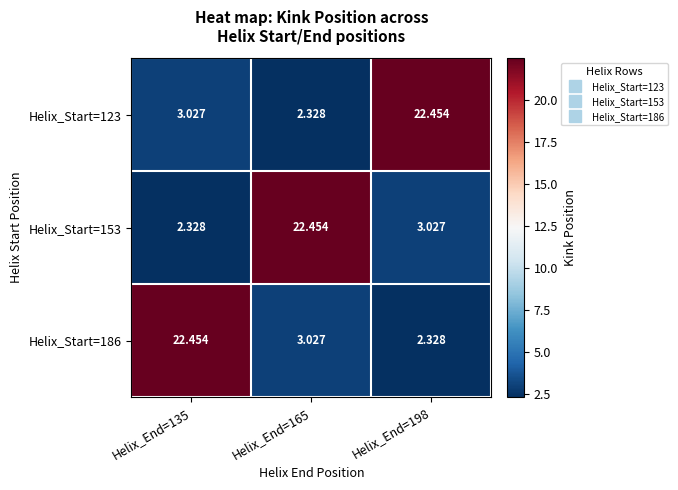

Is the value of Helix_Start=153 at Helix_End=165 greater than the value of Helix_Start=123 at Helix_End=135?

Yes